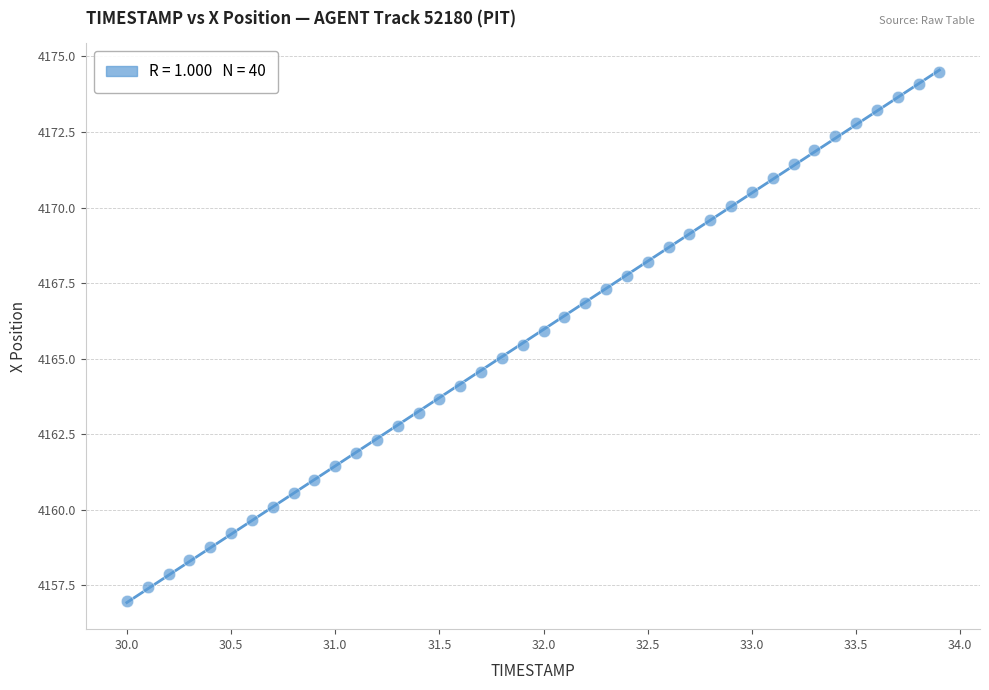

What is the range of Y values (max minus min)?

17.5